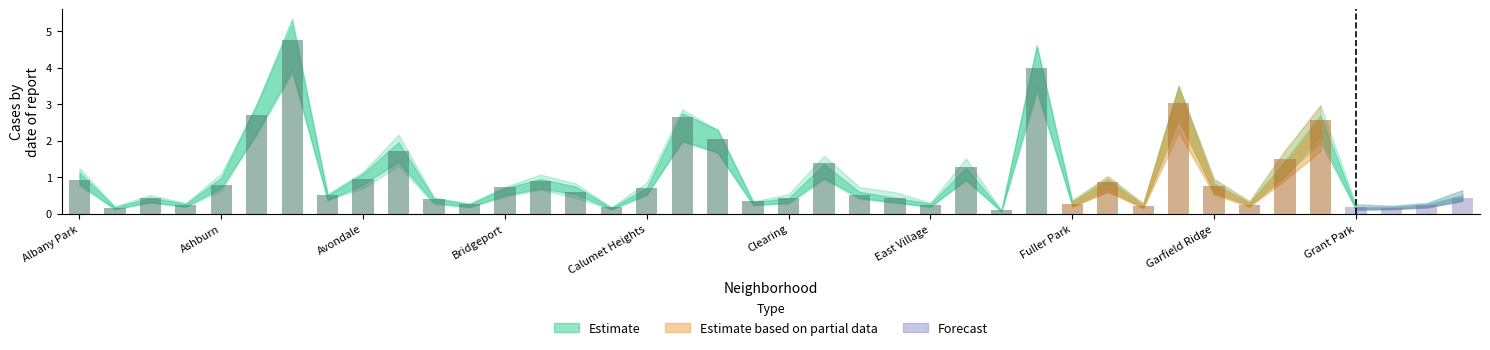

What is the greatest value displayed?

4.8